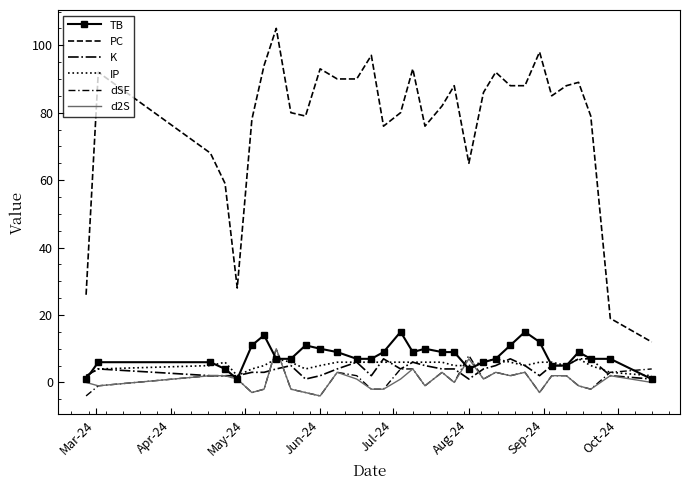

Which series has the largest total across all categories?

PC